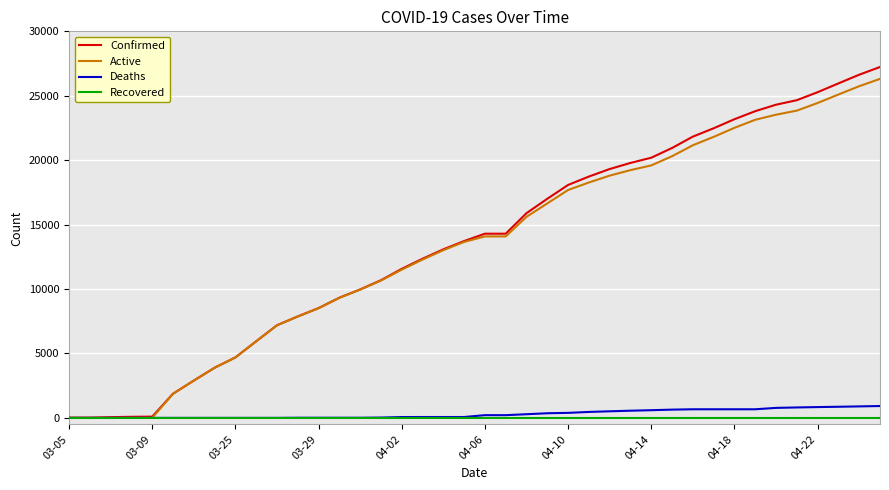

What is the maximum value shown in the chart?

27231